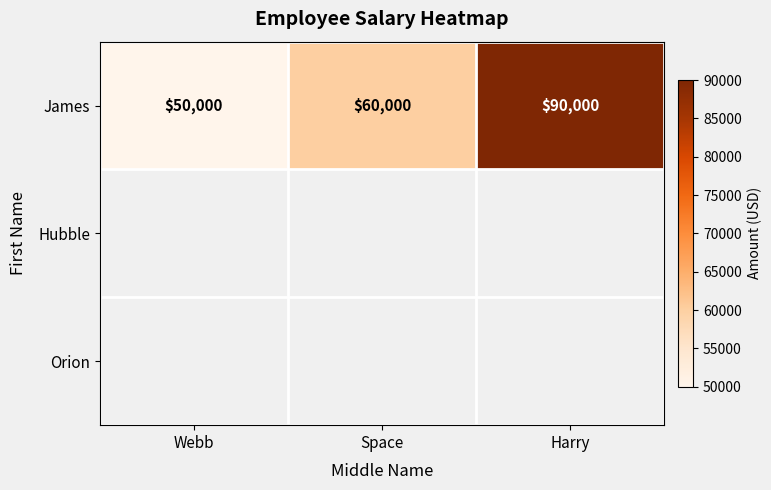

The James series shows 50000 at Webb. True or false?

True